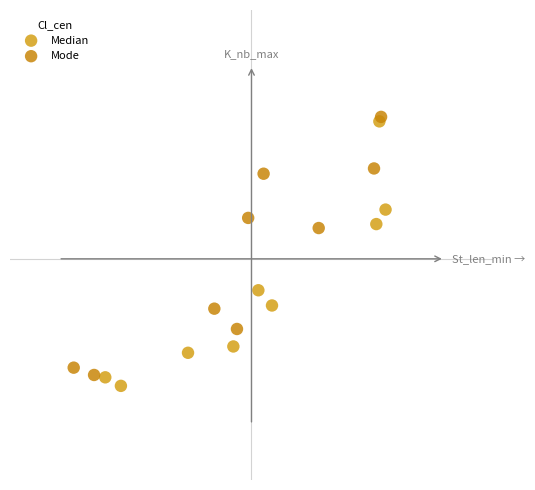

Which series contains the highest Y value?

Mode